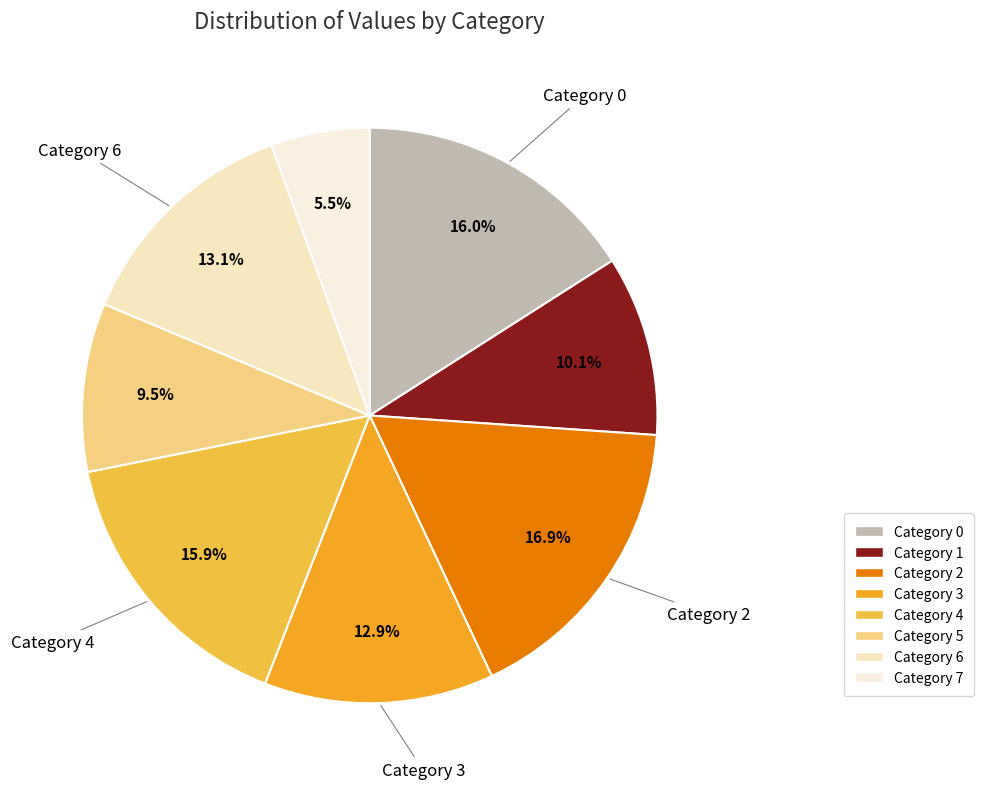

Which category has the biggest portion of the pie?

Category 2